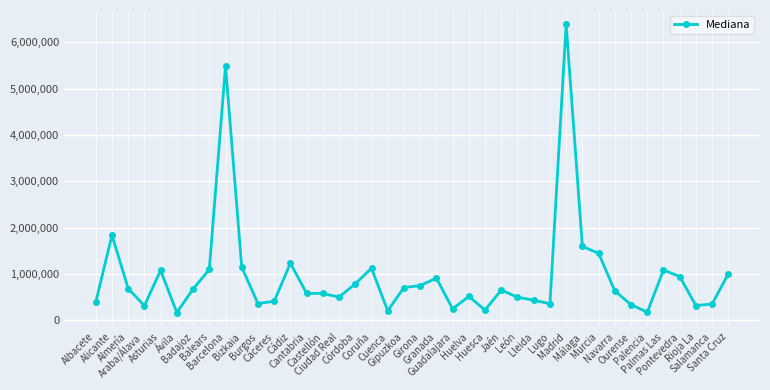

What is the sum of the values at Navarra and Ourense?

966220